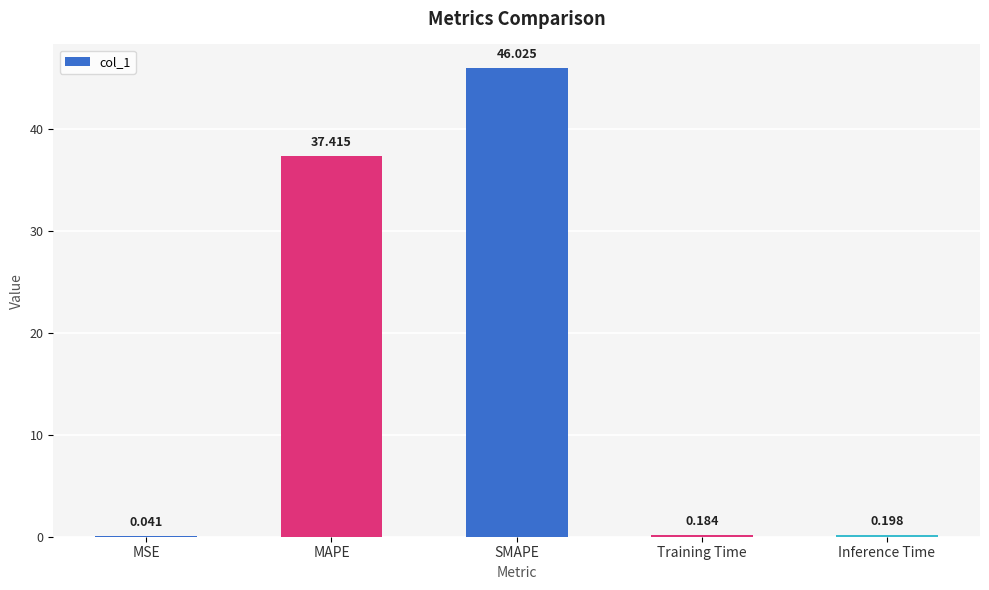

Count the number of data series in this chart.

1